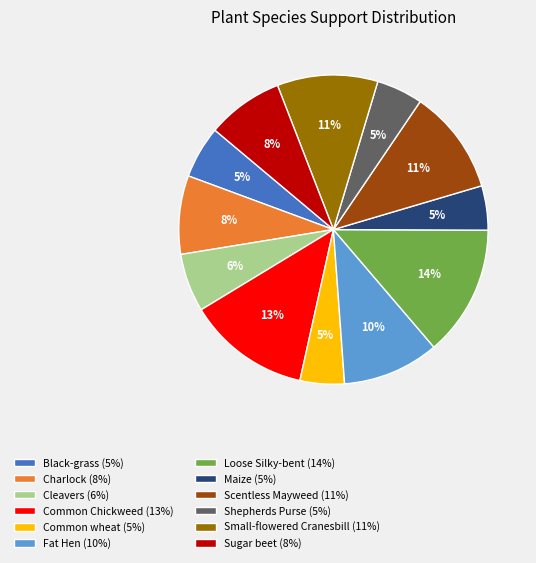

The Cleavers slice represents 6% of the pie. True or false?

True